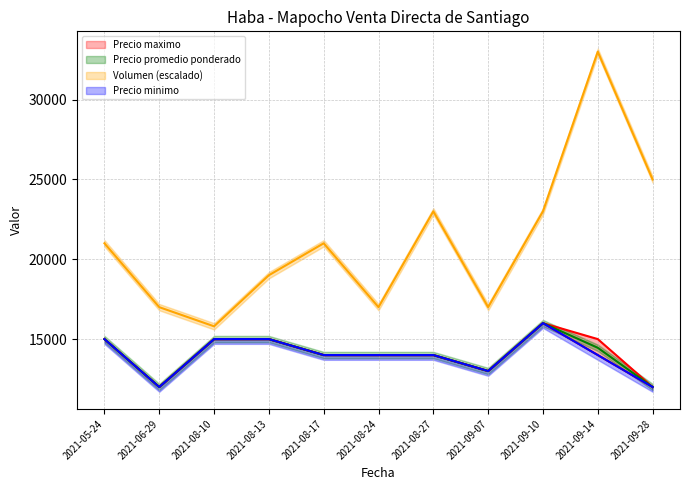

Which series has the largest total across all categories?

Volumen